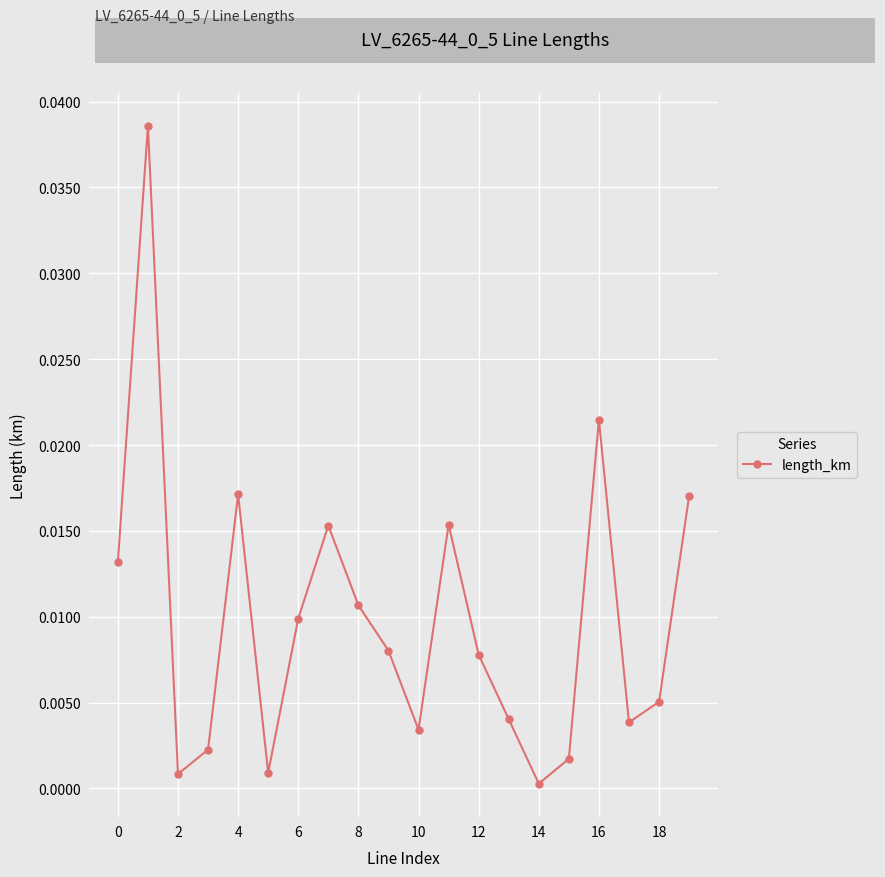

How many lines are shown in the chart?

1